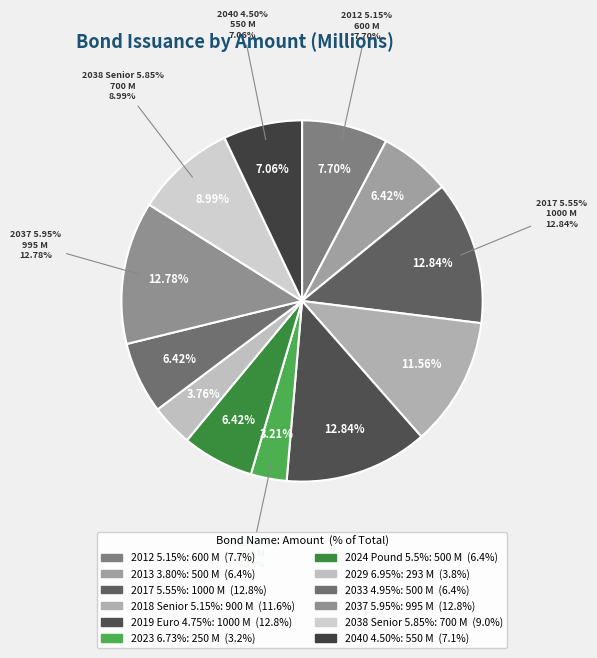

What is the largest slice in the pie chart?

2017 5.55%